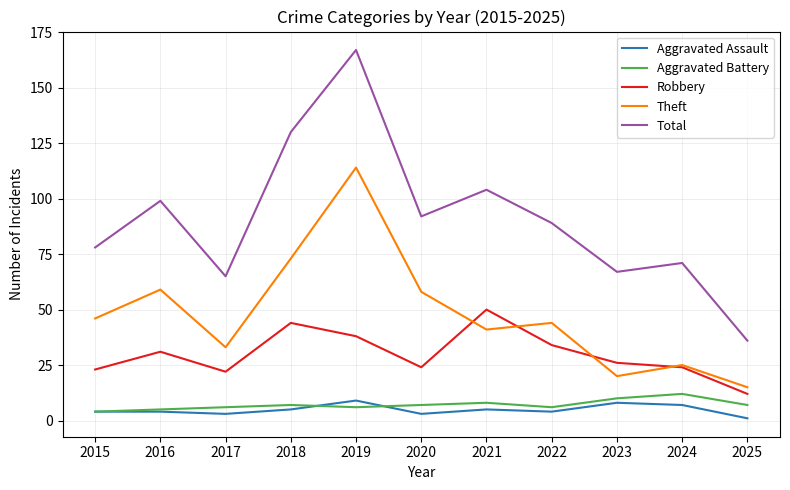

Which series has the largest total across all categories?

Total